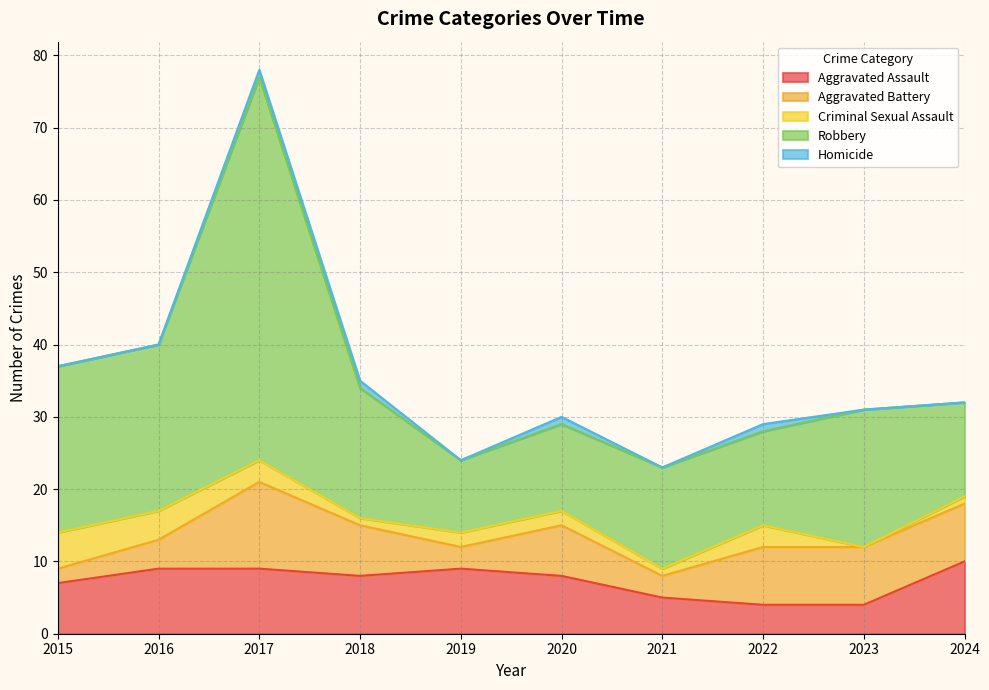

Reading right to left, list all the values displayed in this chart.

Aggravated Assault: 10	4	4	5	8	9	8	9	9	7
Aggravated Battery: 8	8	8	3	7	3	7	12	4	2
Criminal Sexual Assault: 1	0	3	1	2	2	1	3	4	5
Robbery: 13	19	13	14	12	10	18	53	23	23
Homicide: 0	0	1	0	1	0	1	1	0	0